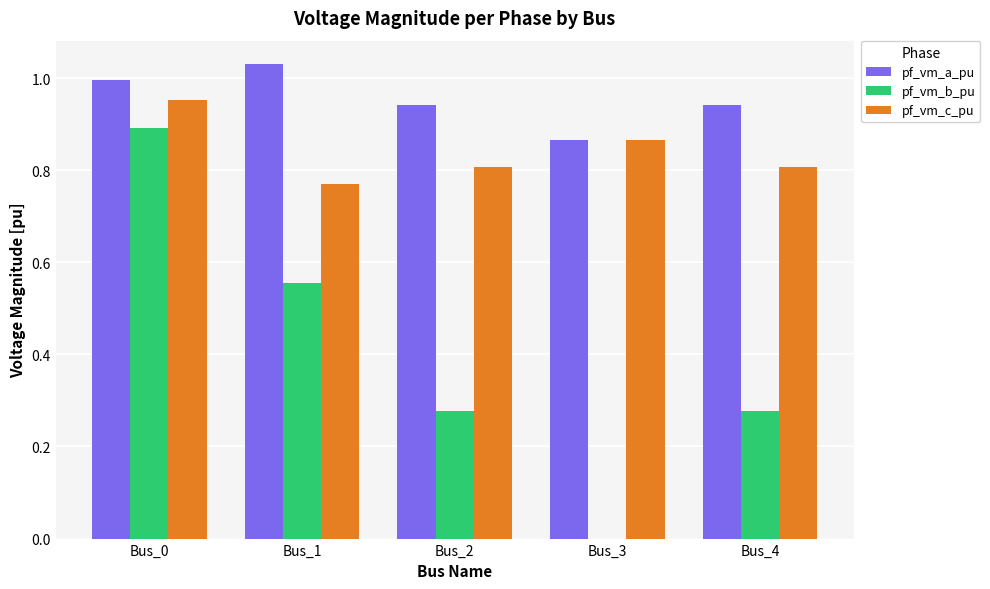

Does the chart contain stacked bars?

No